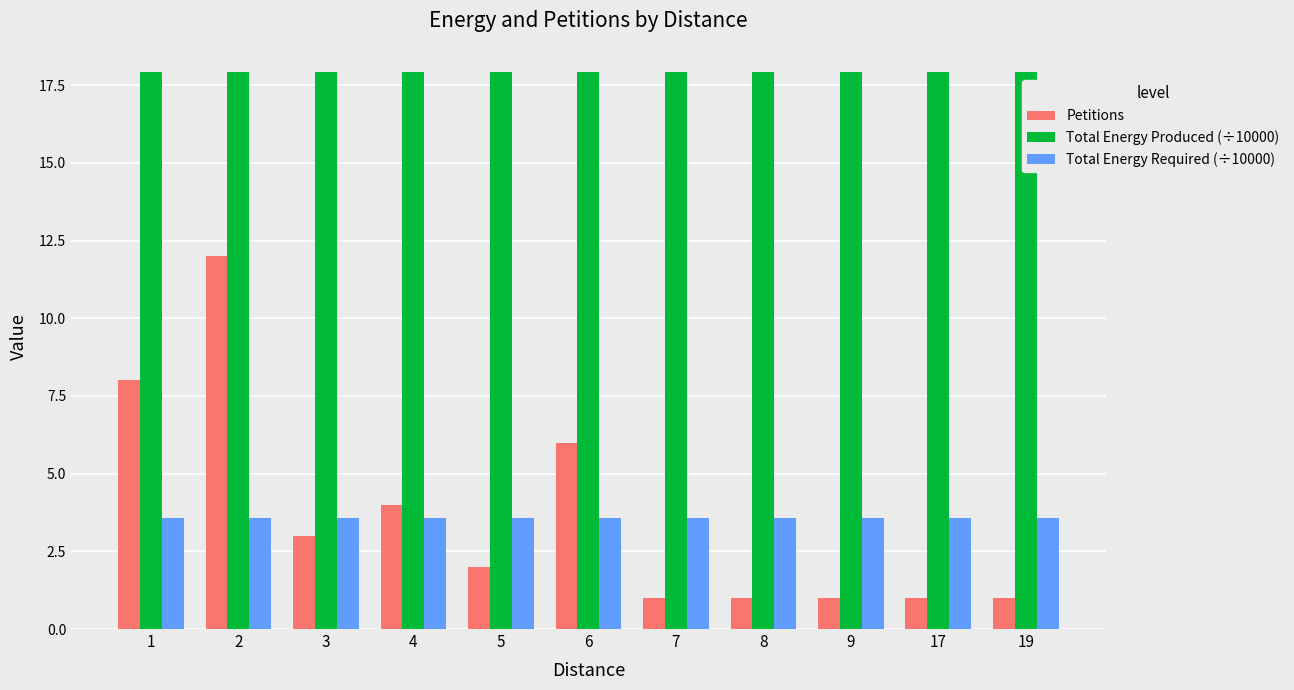

Is it true that Petitions equals 1.0 at 9?

True